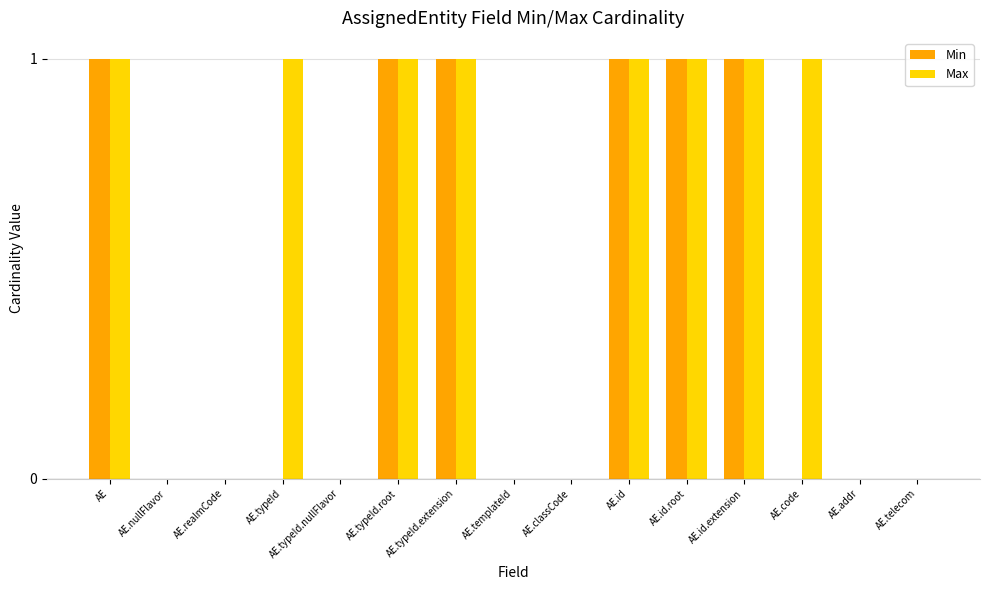

The value of Max at AE is 1. True or false?

True